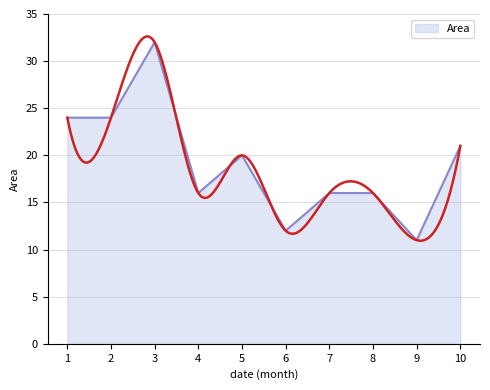

Is it true that the value at 4 is 16?

True